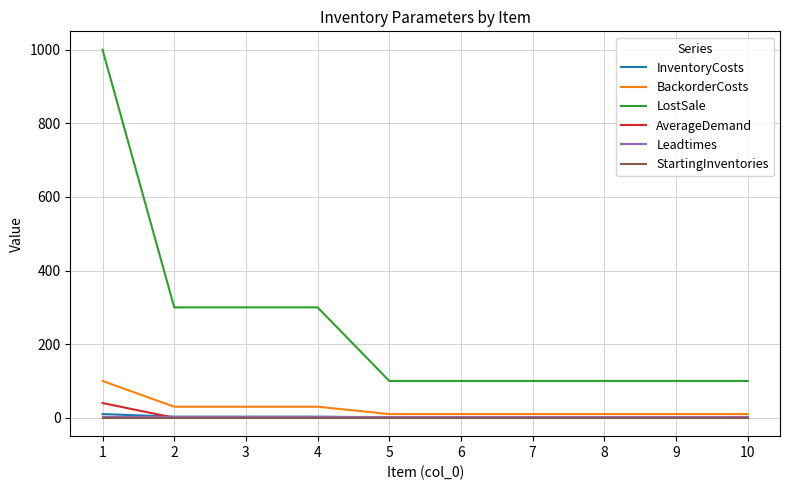

What are all the series names shown in the legend?

InventoryCosts, BackorderCosts, LostSale, AverageDemand, Leadtimes, StartingInventories